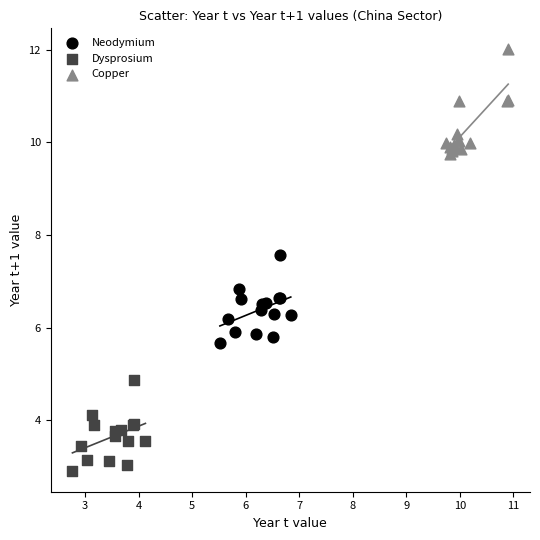

Which series has the largest Y range (max minus min)?

Copper